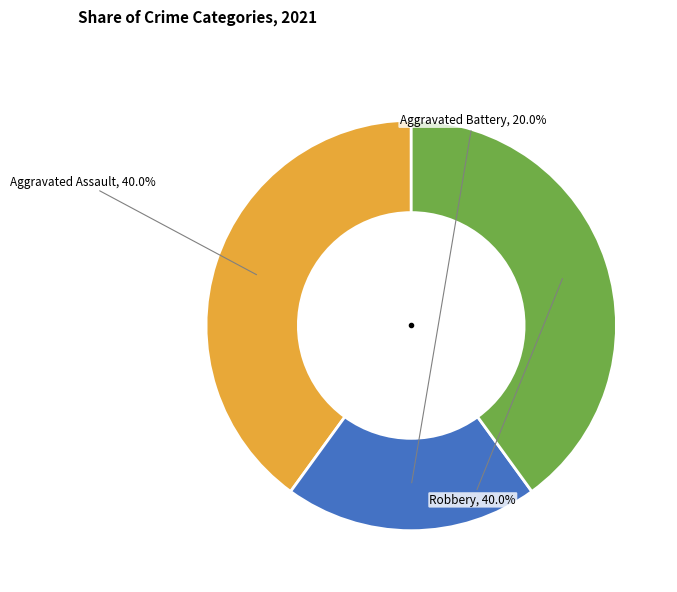

Which has a higher value, Aggravated Assault or Aggravated Battery?

Aggravated Assault